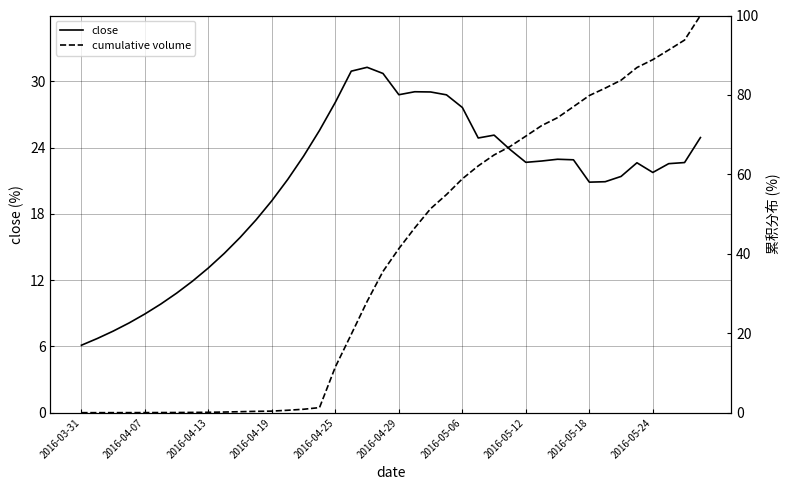

Does the chart display data point markers on the line(s)?

No